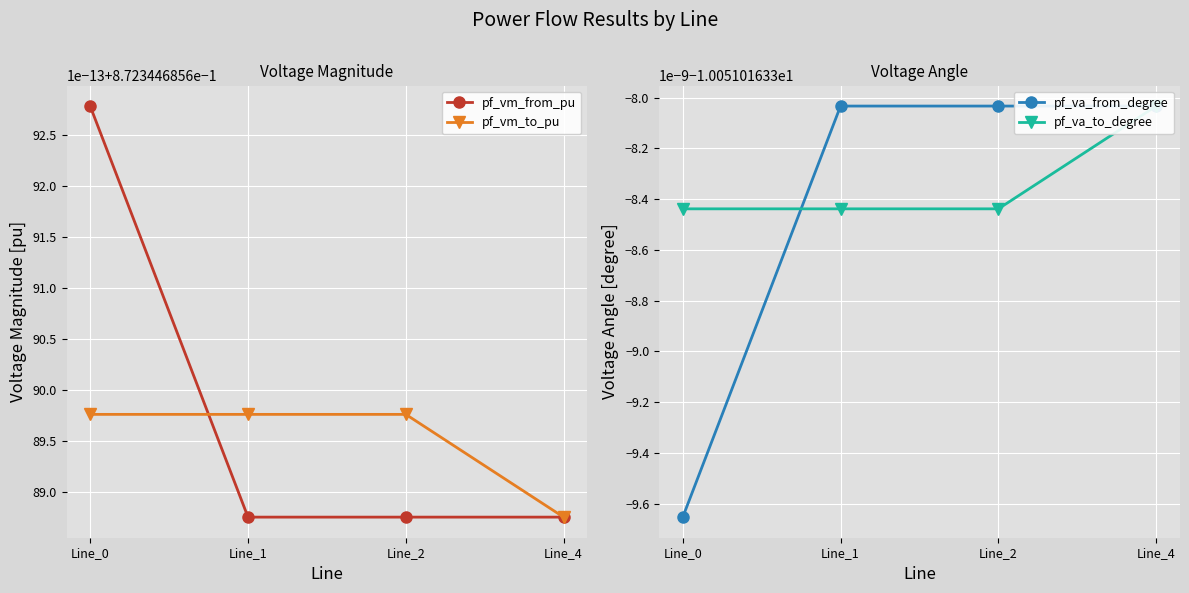

True or false: pf_vm_from_pu has more than 0 points higher than both neighbors.

False